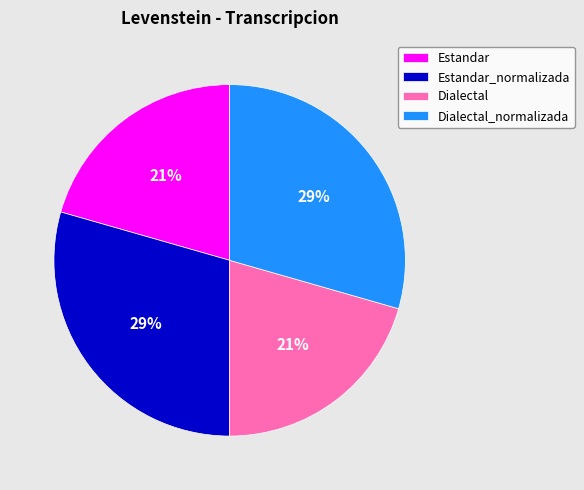

To the nearest percent, what is the average slice percentage?

25%